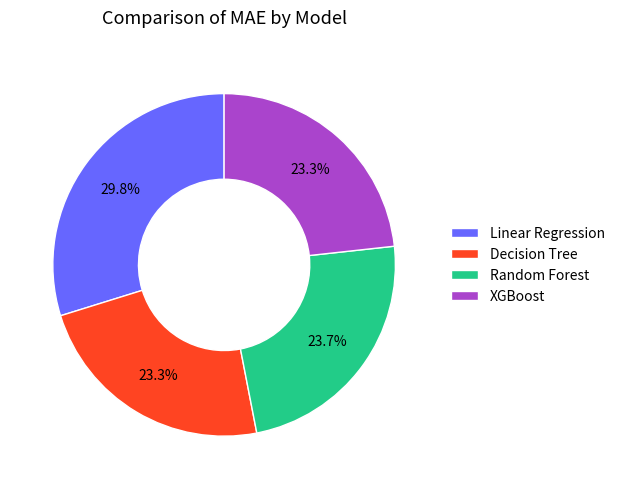

True or false: Decision Tree accounts for 17% of the total.

False